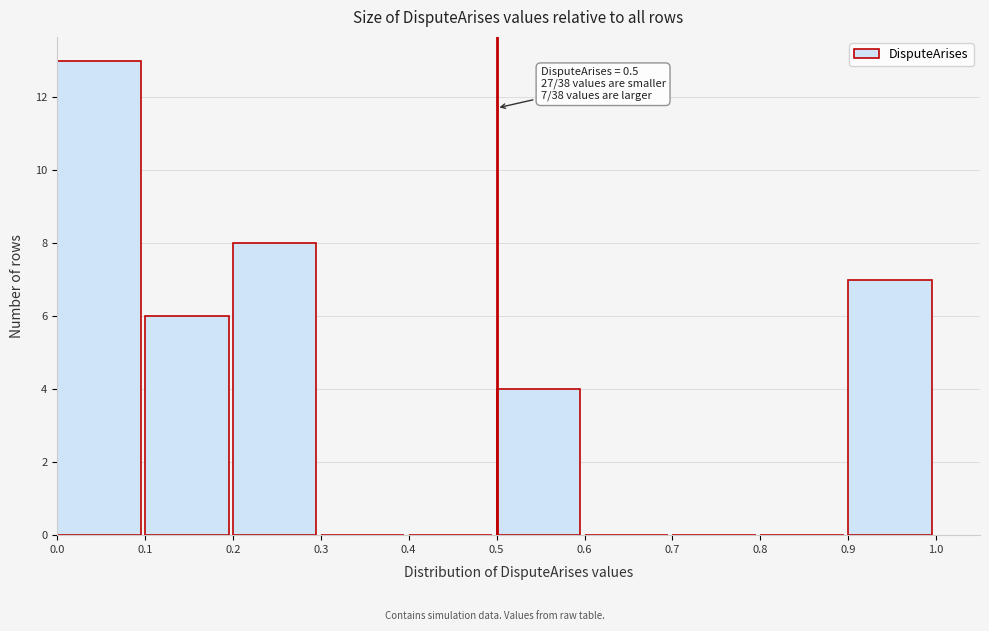

Over which range of the x-axis is the bar tallest?

0.0 to 0.1